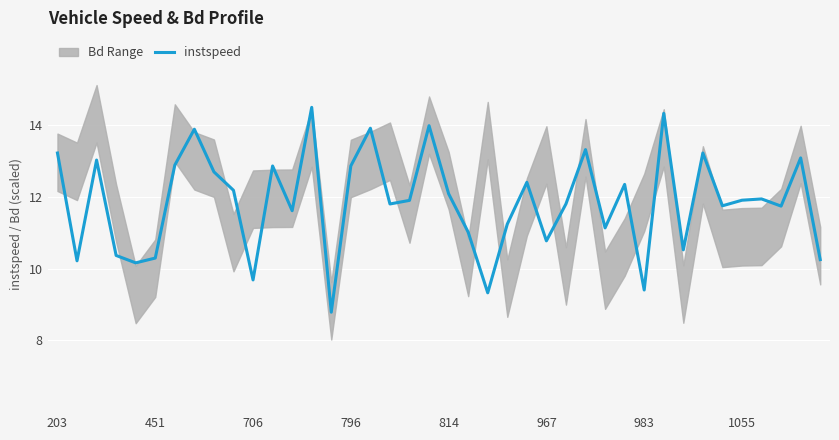

What is the maximum value for instspeed?

14.5